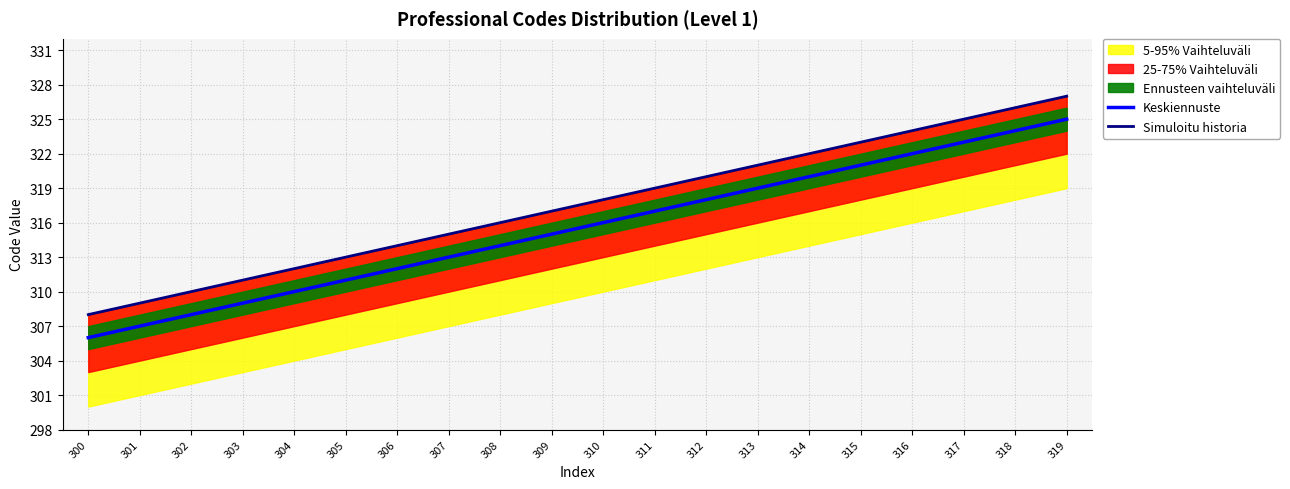

Between 309 and 311, which series saw the biggest shift?

Keskiennuste